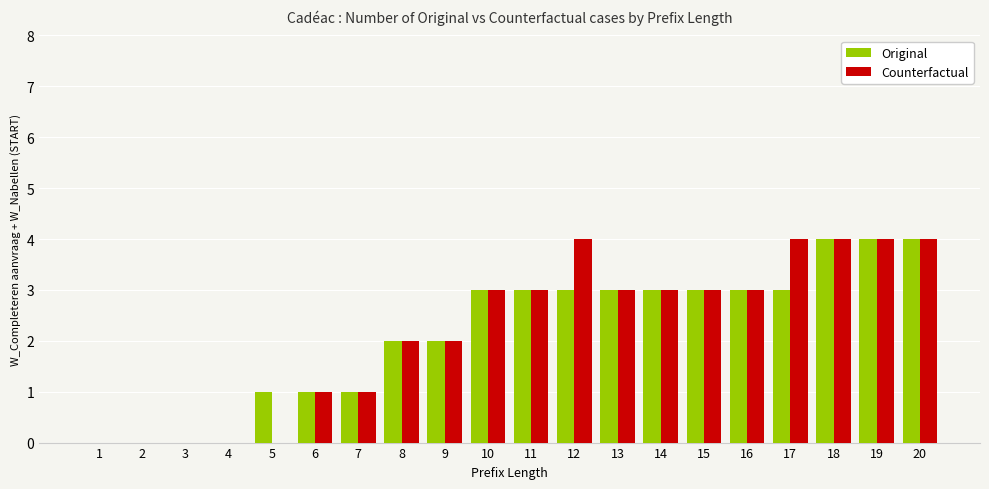

What is the maximum value shown in the chart?

4